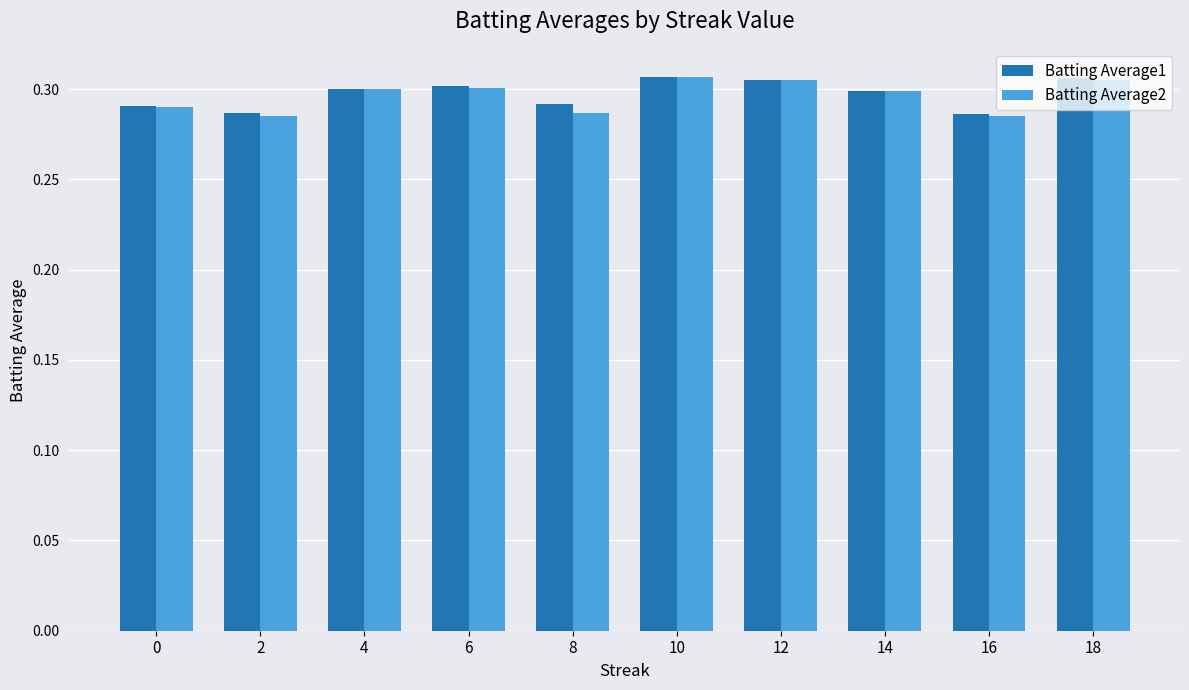

Count the Batting Average1 values in the range 0 to 1.

10